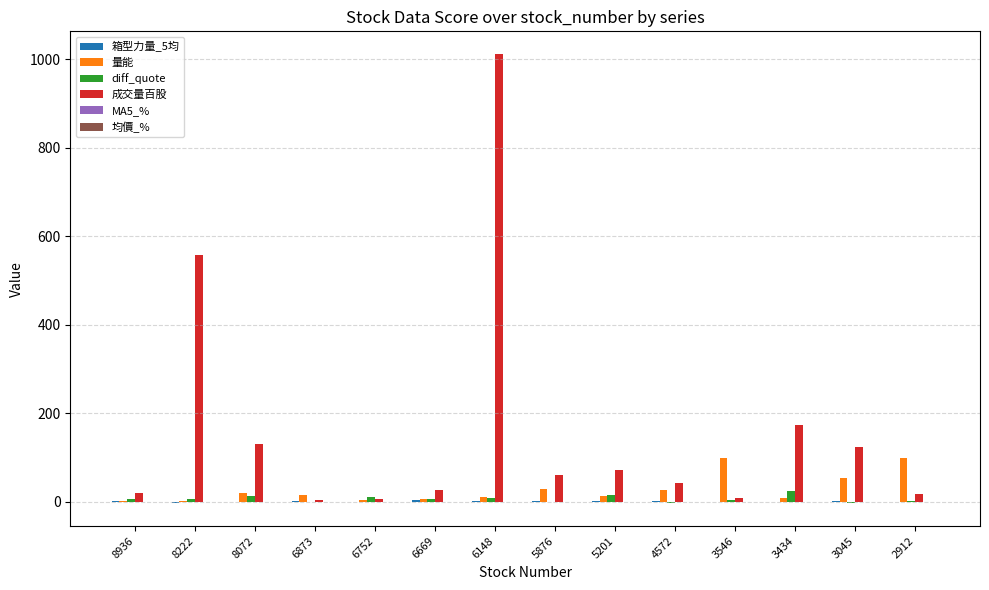

Which series has the largest total across all categories?

成交量百股